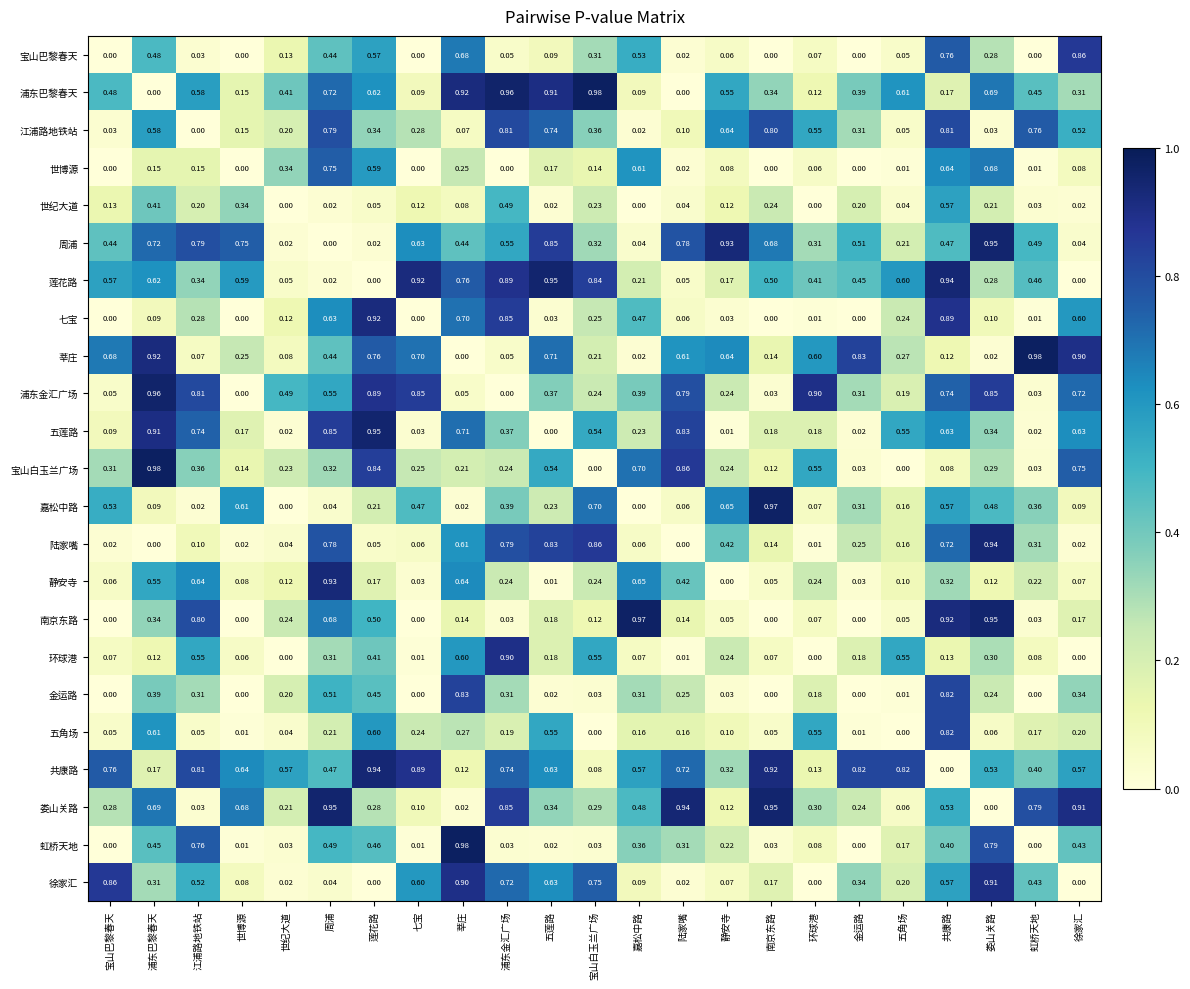

What is the total value across all series at 共康路?

12.6